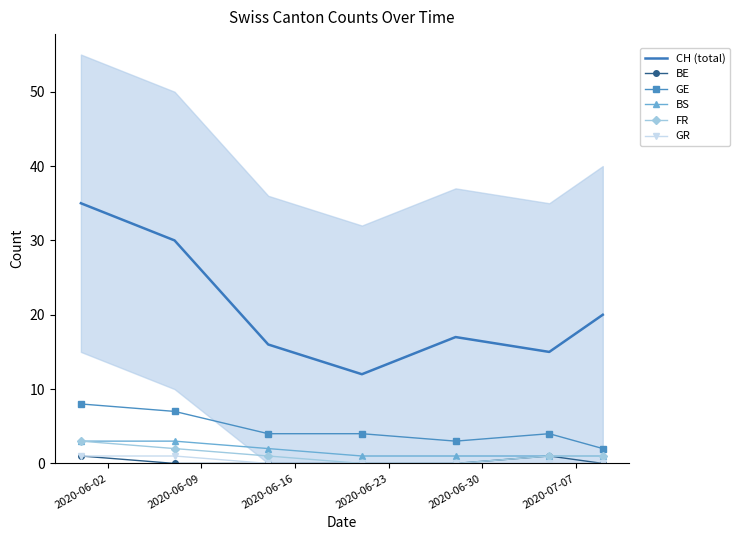

Reading left to right, extract all data points from this chart.

CH (total): 35	30	16	12	17	15	20
BE: 1	0	0	0	0	1	0
GE: 8	7	4	4	3	4	2
BS: 3	3	2	1	1	1	1
FR: 3	2	1	0	0	1	1
GR: 1	1	0	0	0	0	0